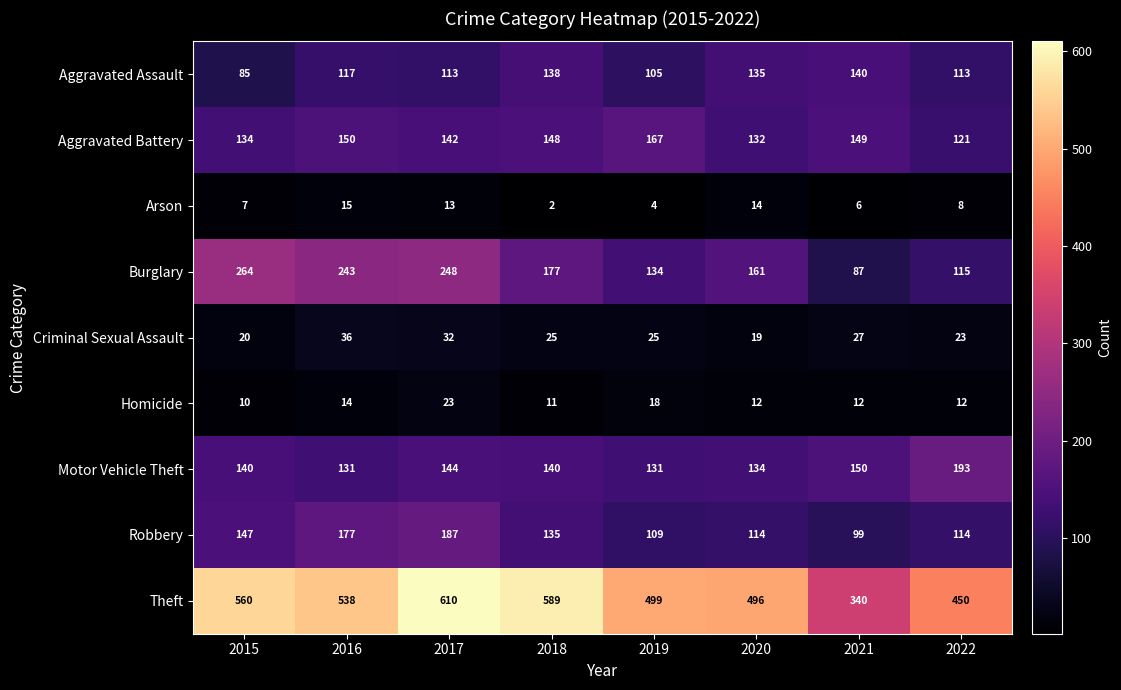

How many categories are shown in the chart?

8